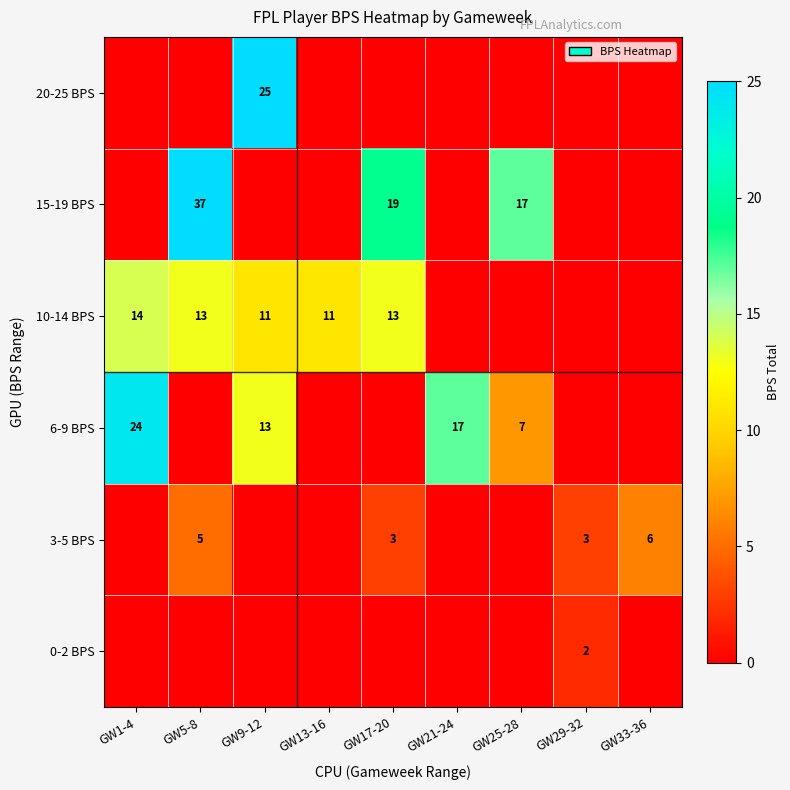

True or false: 3-5 BPS has a value of 8 at GW33-36.

False